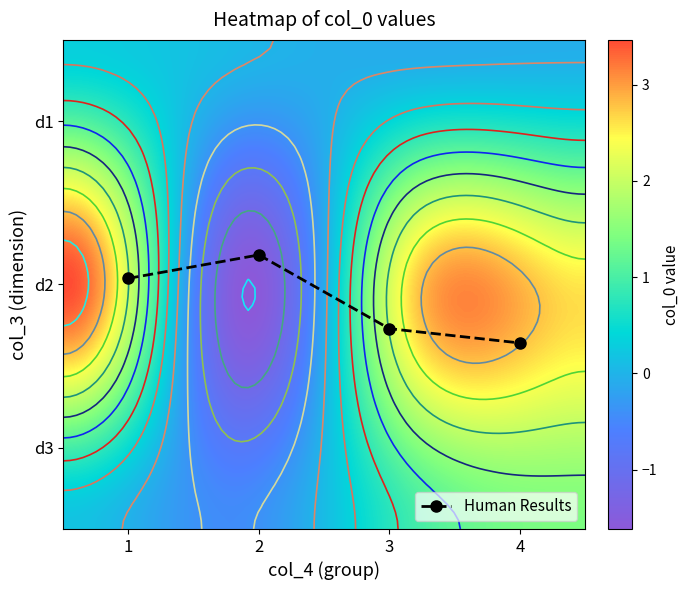

At 3, list the series in order from largest to smallest.

d2, d3, d1